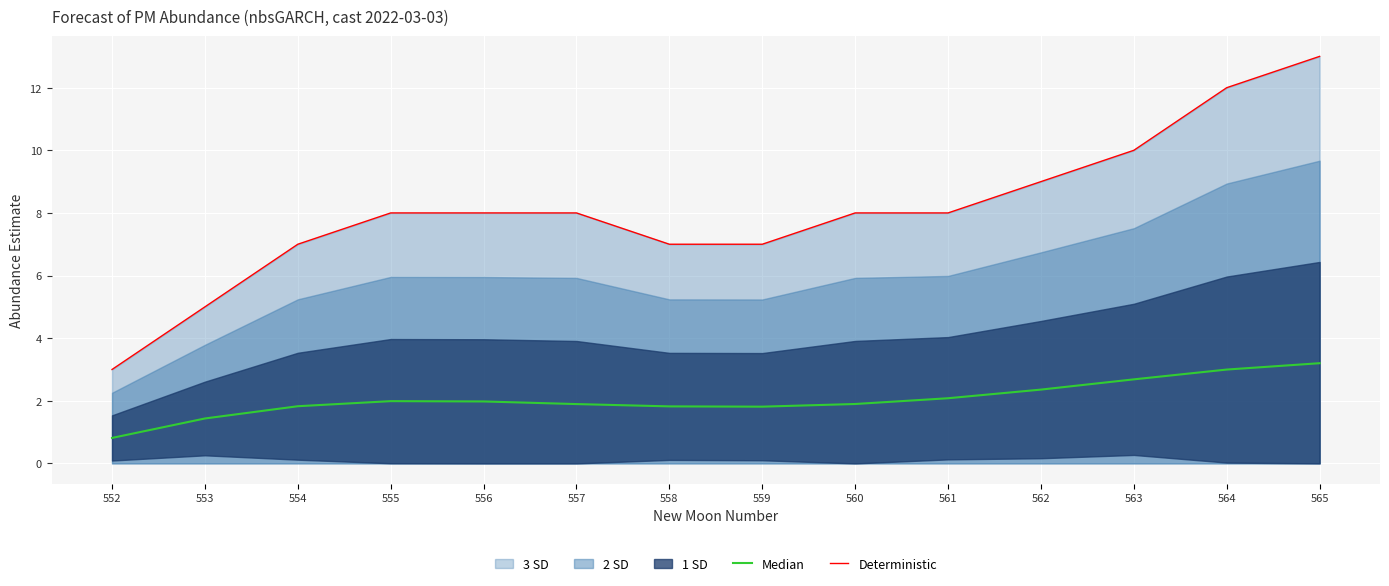

Reading right to left, what are all the values shown in this chart?

Median: 3.2	3.0	2.7	2.4	2.1	1.9	1.8	1.8	1.9	2.0	2.0	1.8	1.4	0.8
Deterministic: 13.0	12.0	10.0	9.0	8.0	8.0	7.0	7.0	8.0	8.0	8.0	7.0	5.0	3.0